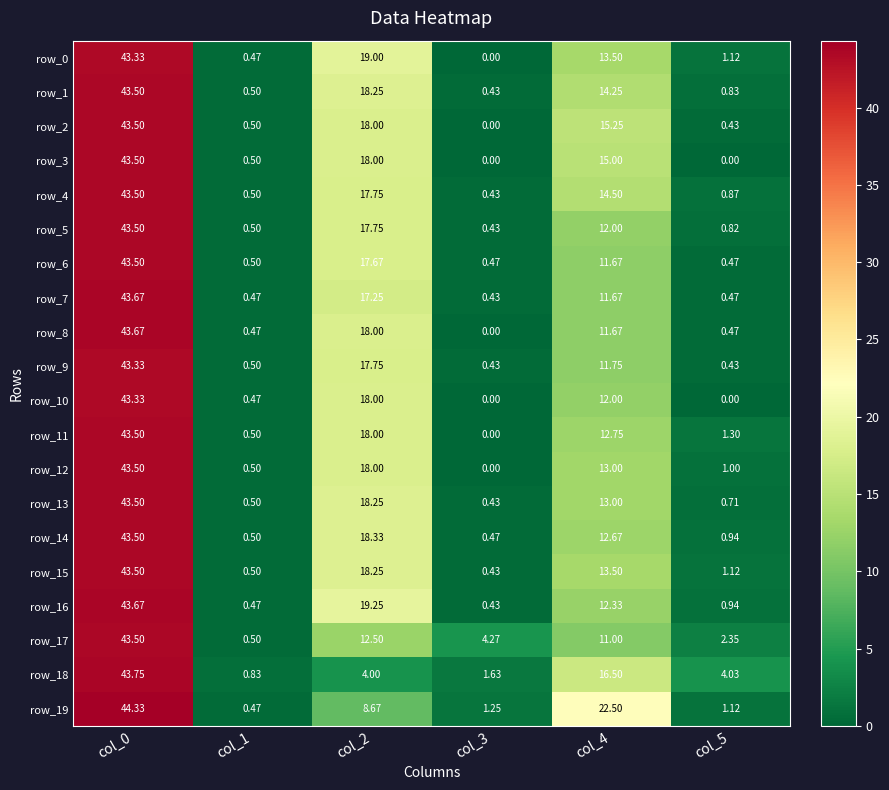

The value of row_1 at col_3 is 0.4. True or false?

True